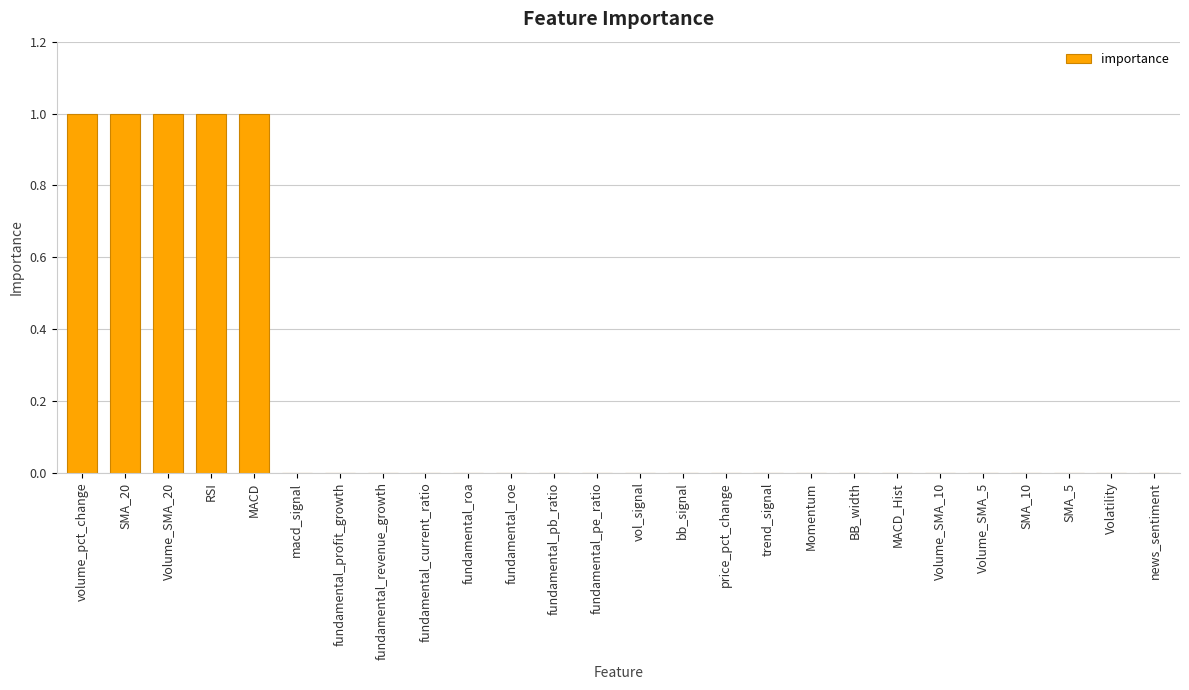

Is it true that the value at price_pct_change is 0?

True